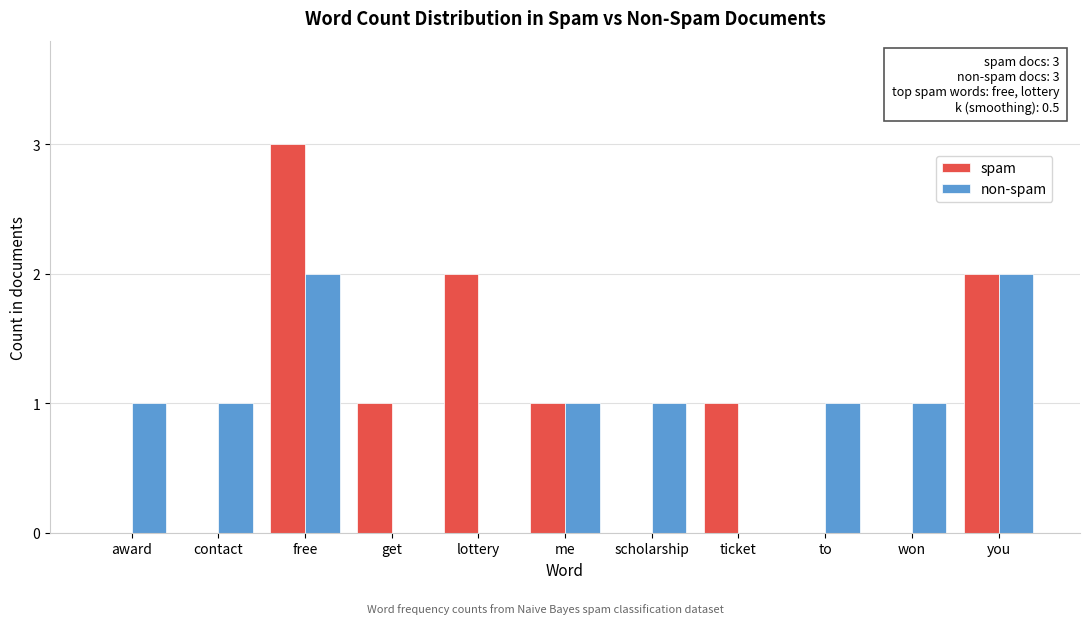

Reading left to right, extract all data points from this chart.

spam: award=0	contact=0	free=3	get=1	lottery=2	me=1	scholarship=0	ticket=1	to=0	won=0	you=2
non-spam: award=1	contact=1	free=2	get=0	lottery=0	me=1	scholarship=1	ticket=0	to=1	won=1	you=2